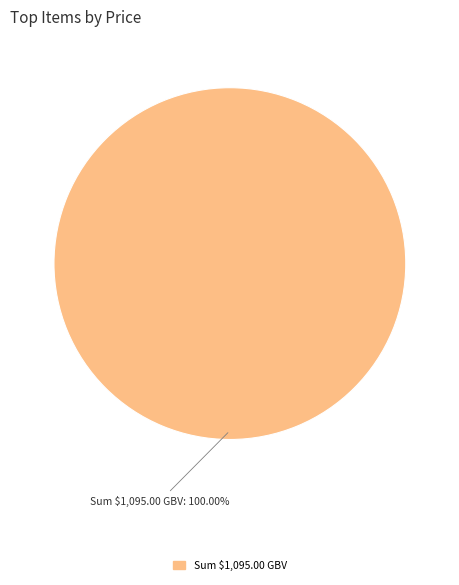

Is there a majority slice in this chart?

Yes